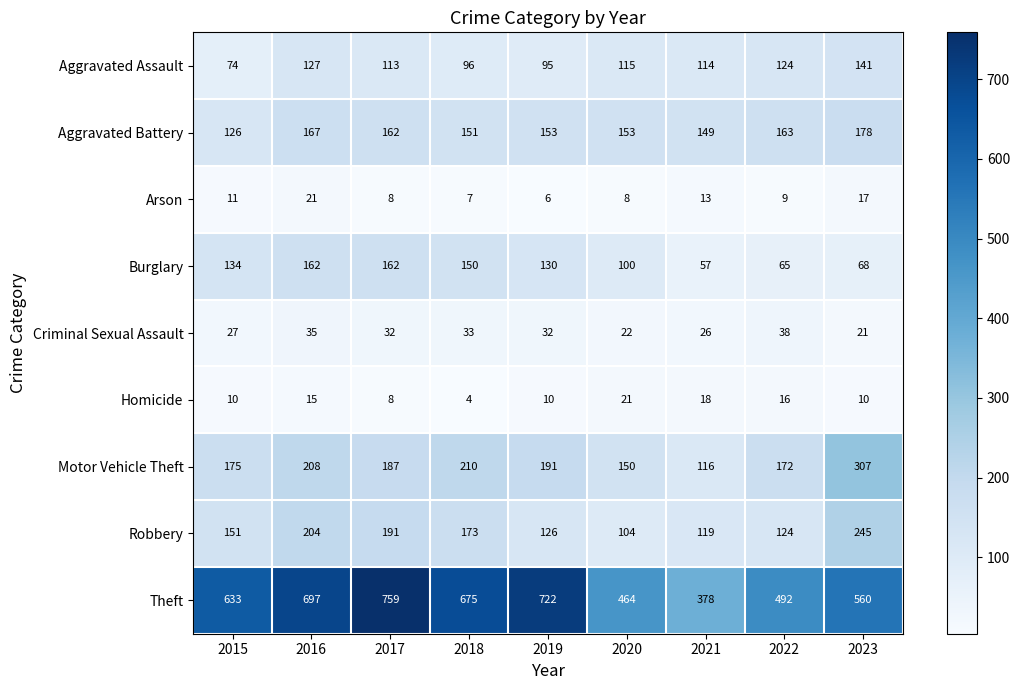

How many distinct data groups are displayed?

9